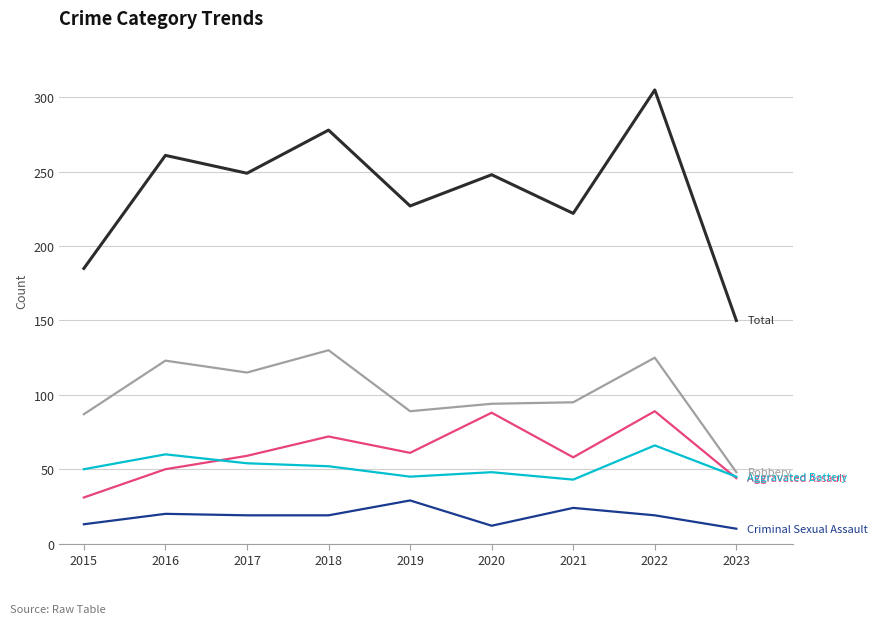

What is the greatest value displayed?

305